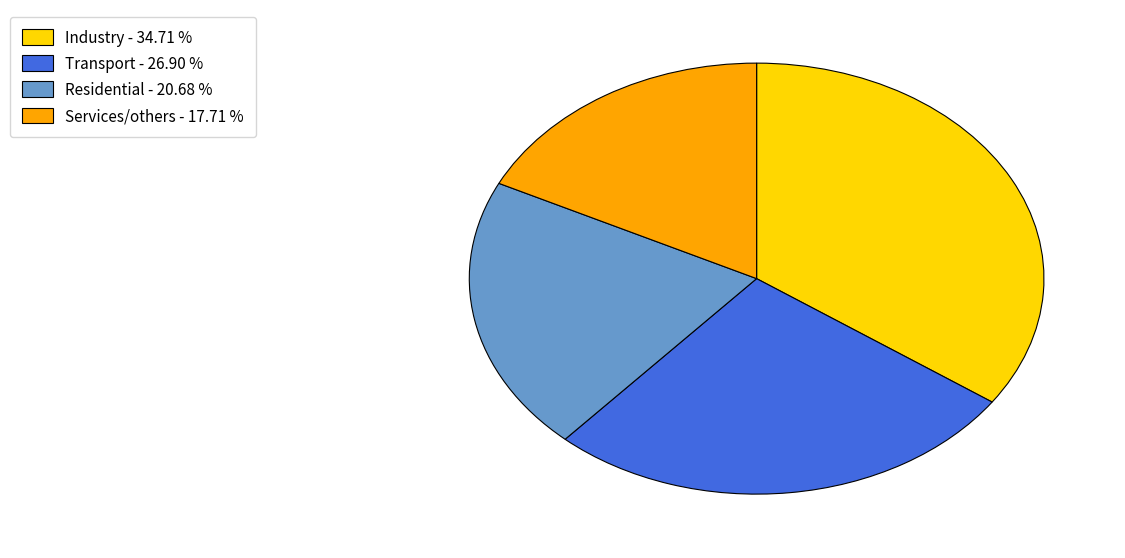

Between Industry and Residential, which is larger?

Industry